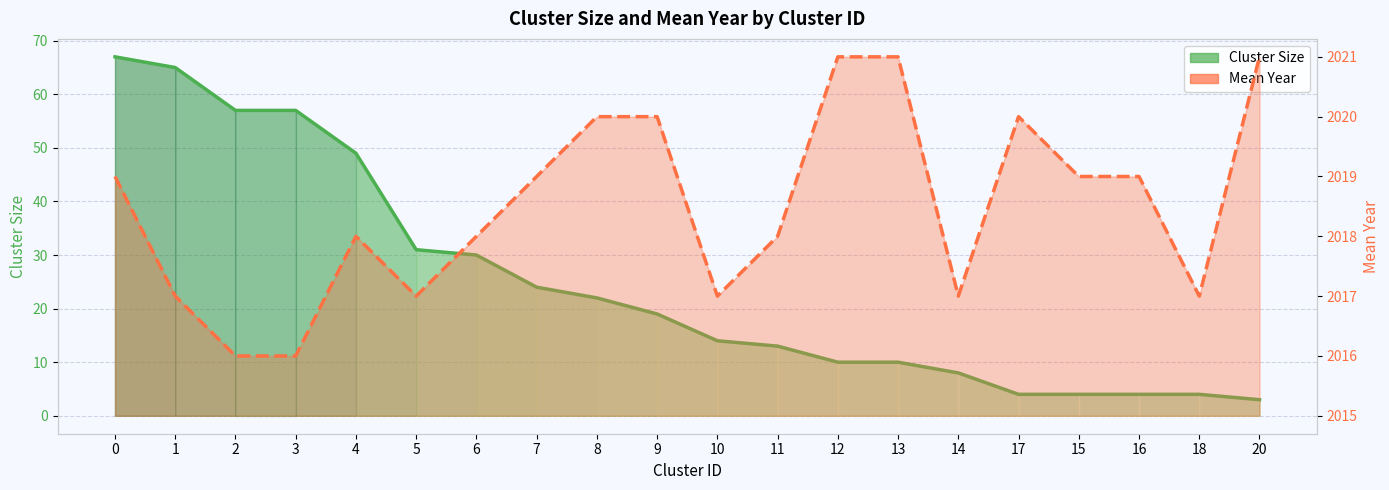

What are all the series names shown in the legend?

Cluster Size, Mean Year